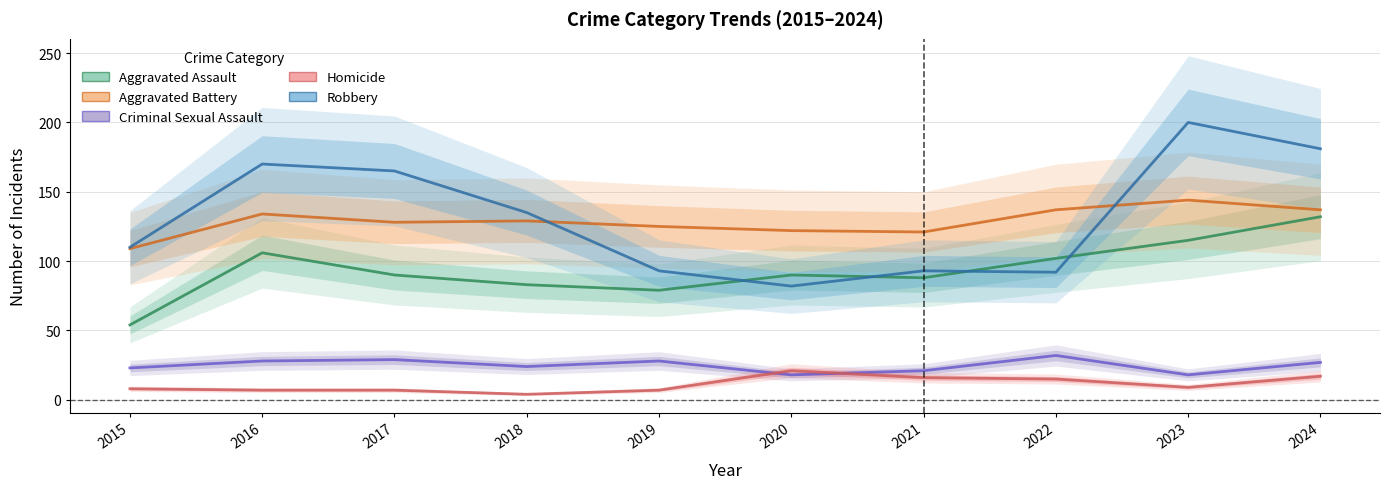

What is the value of the Robbery point at the 7th from the left?

93